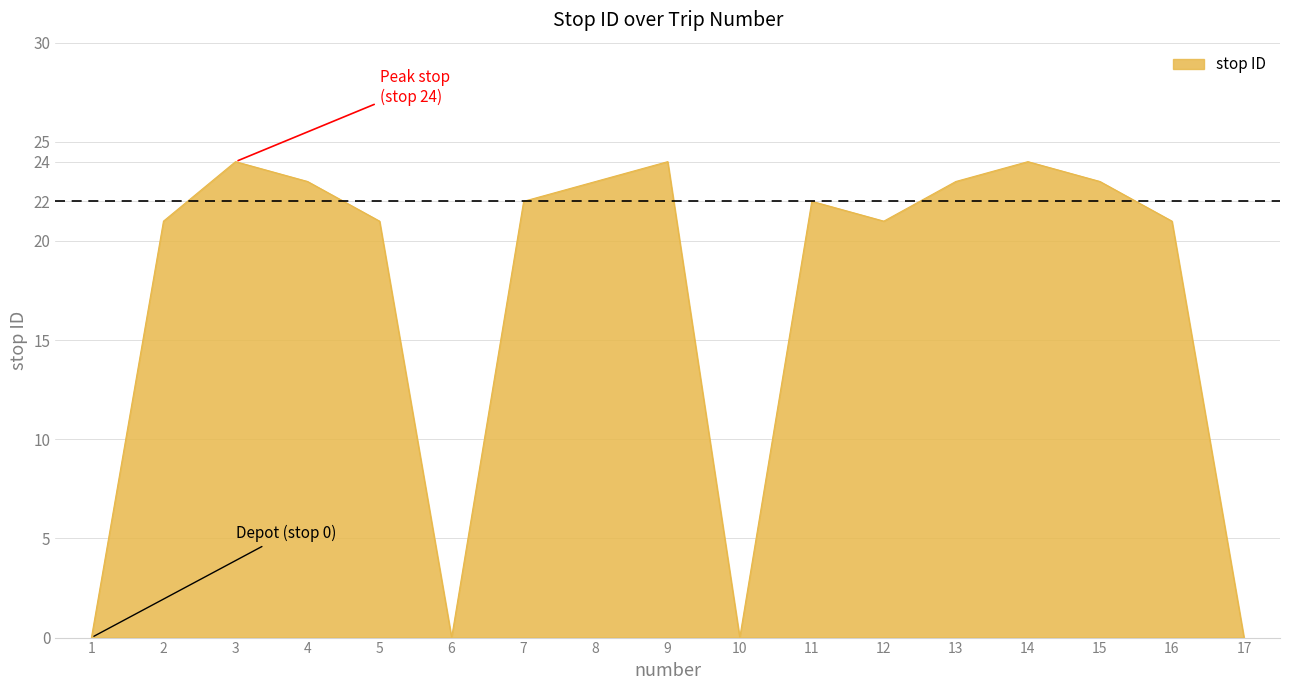

True or false: there are more than 0 points higher than both neighbors.

True